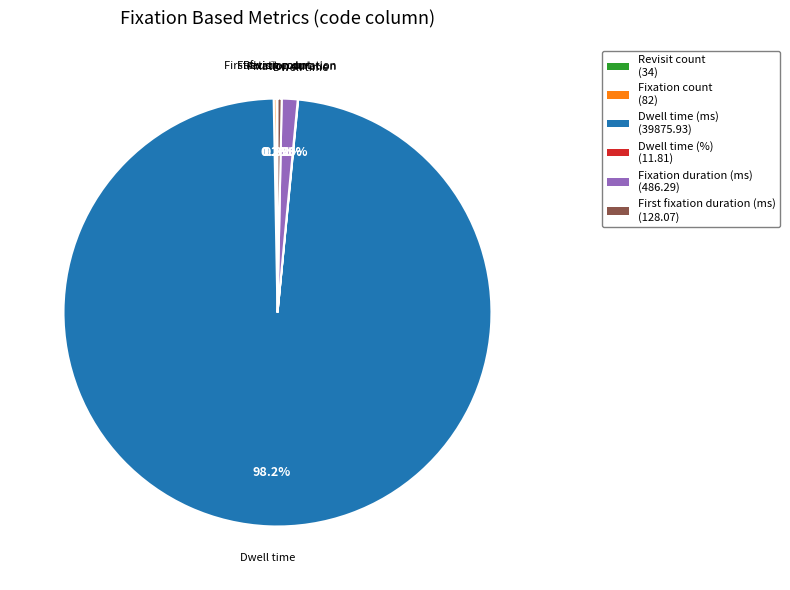

Does any single category account for the majority?

Yes